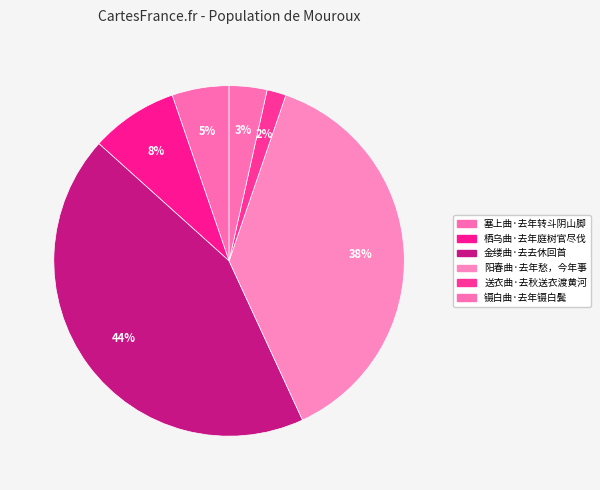

What is the change in value from 金缕曲·去去休回首 to 镊白曲·去年镊白鬓?

-282996